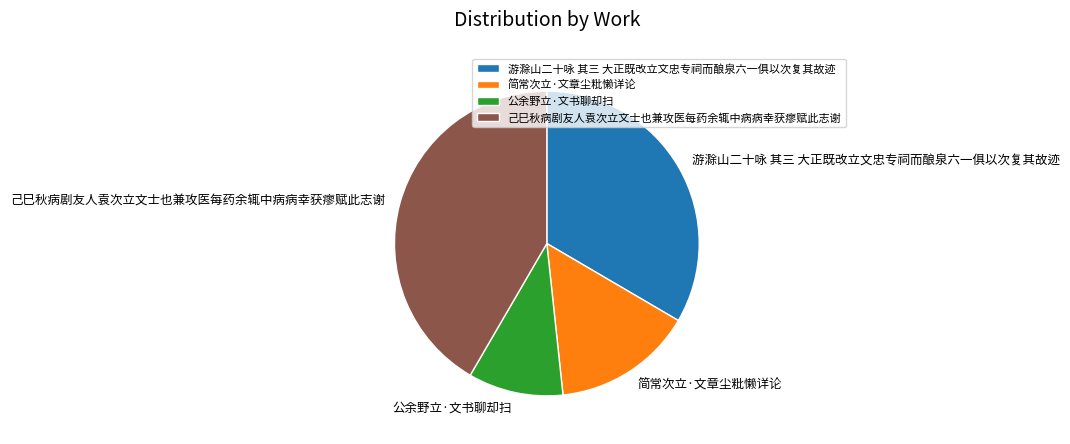

Is the sum of 己巳秋病剧友人袁次立文士也兼攻医每药余辄中病病幸获瘳赋此志谢 and 简常次立·文章尘粃懒详论 greater than half?

Yes